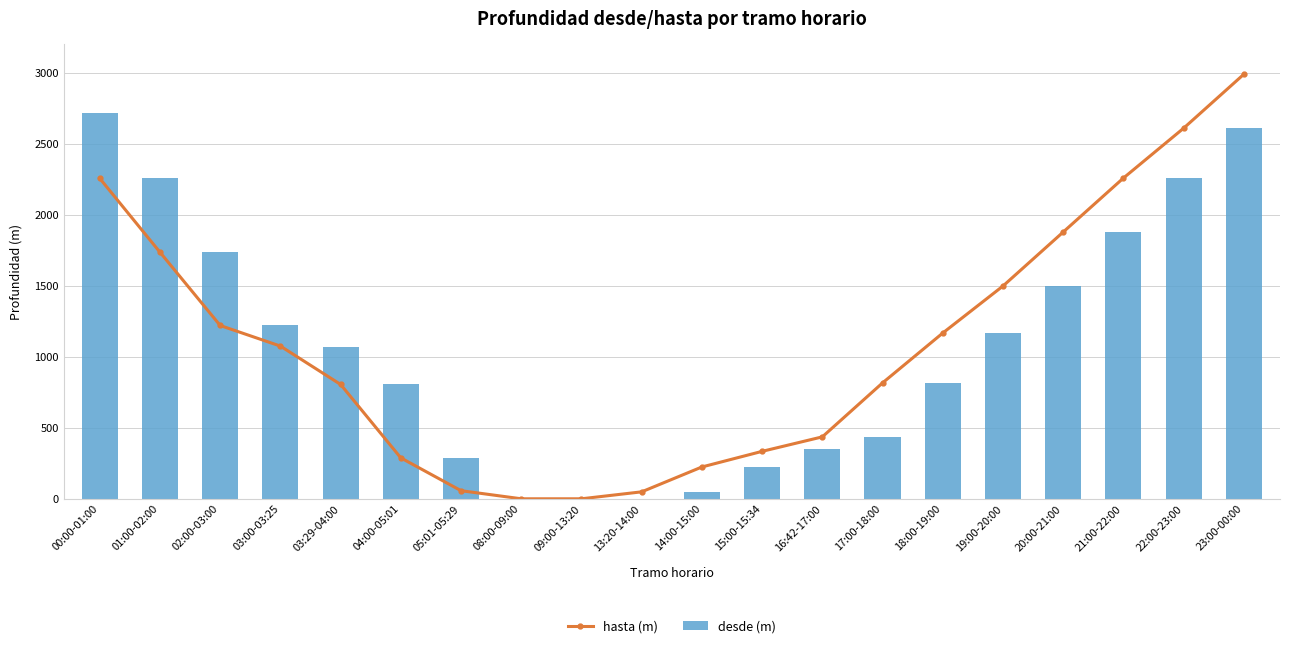

Which series has the largest total across all categories?

hasta (m)